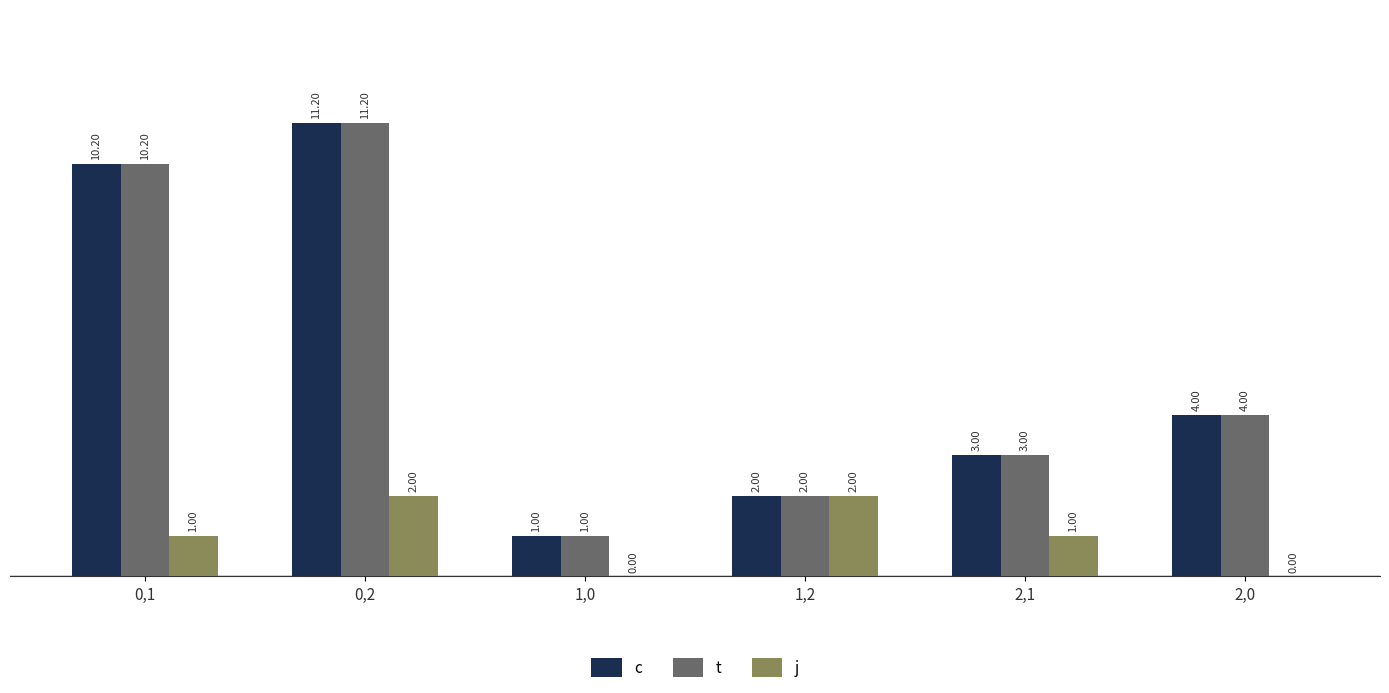

What is the spread (max minus min) of values at 2,0?

4.0